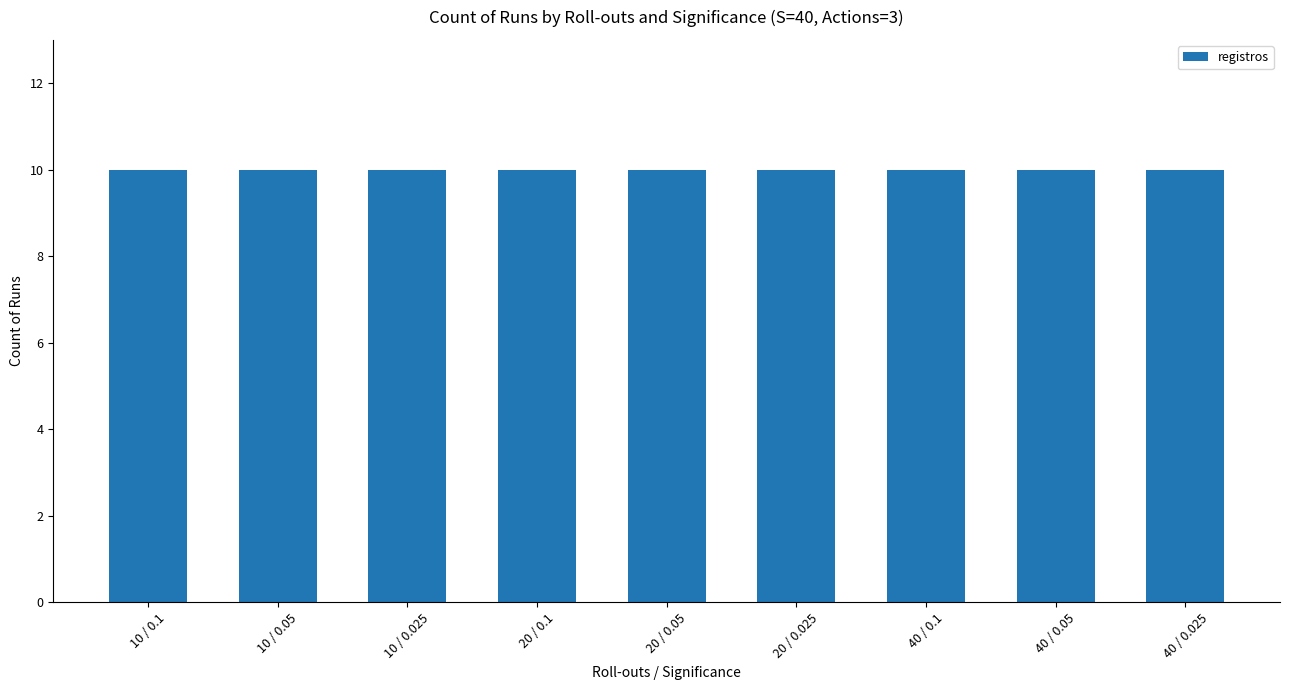

What is the approximate value at 40?

10